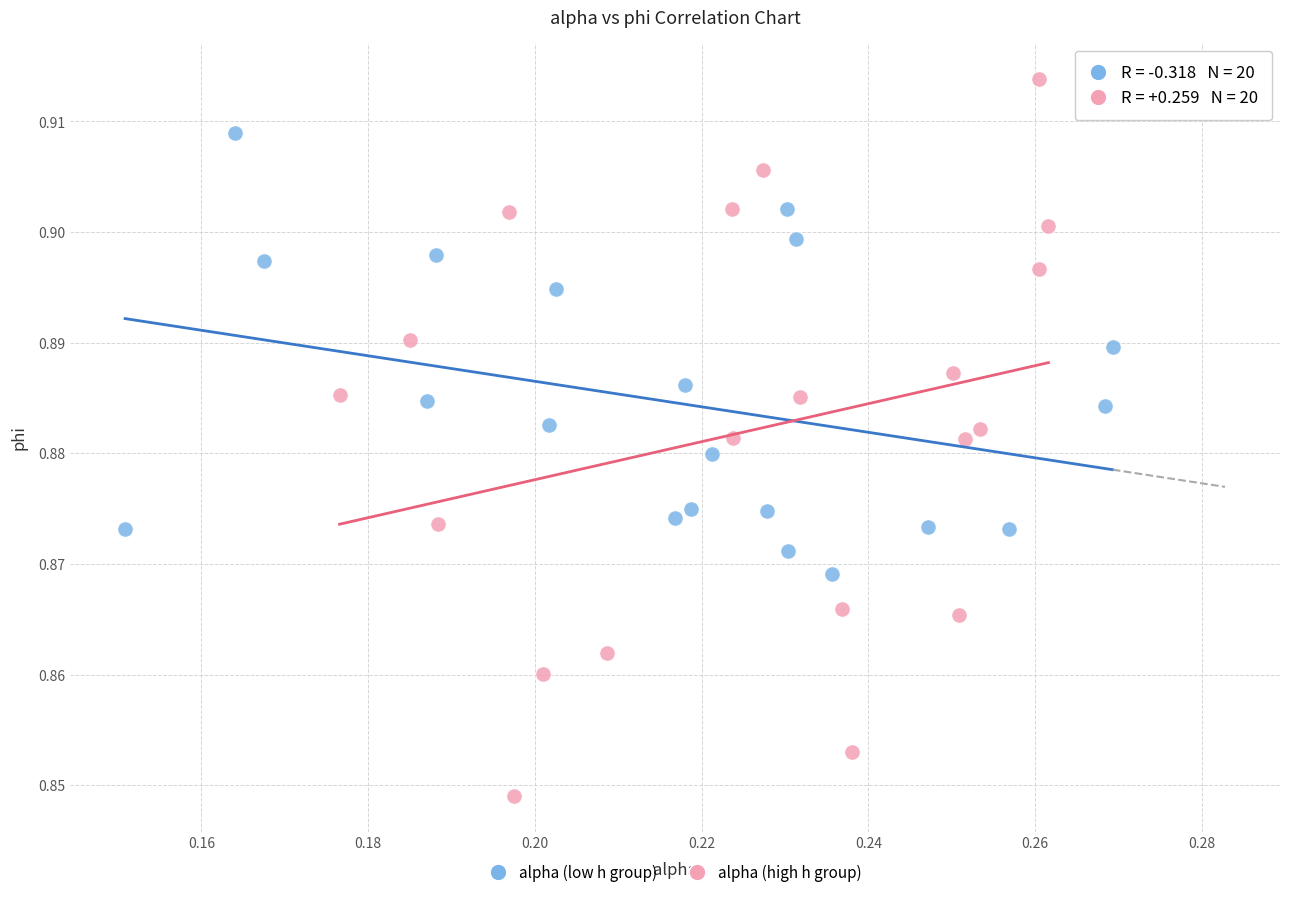

Which series has the widest spread of Y values?

alpha (high h group)